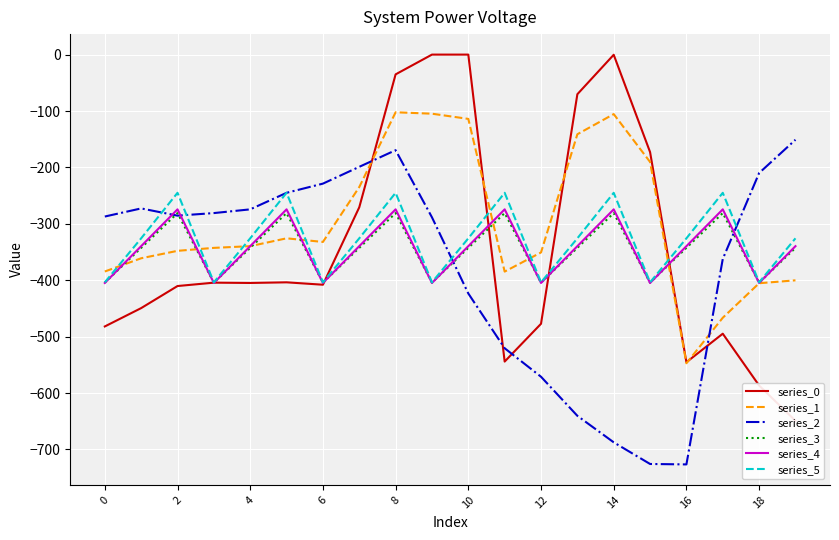

The series_5 series shows -245.0 at 2. True or false?

True